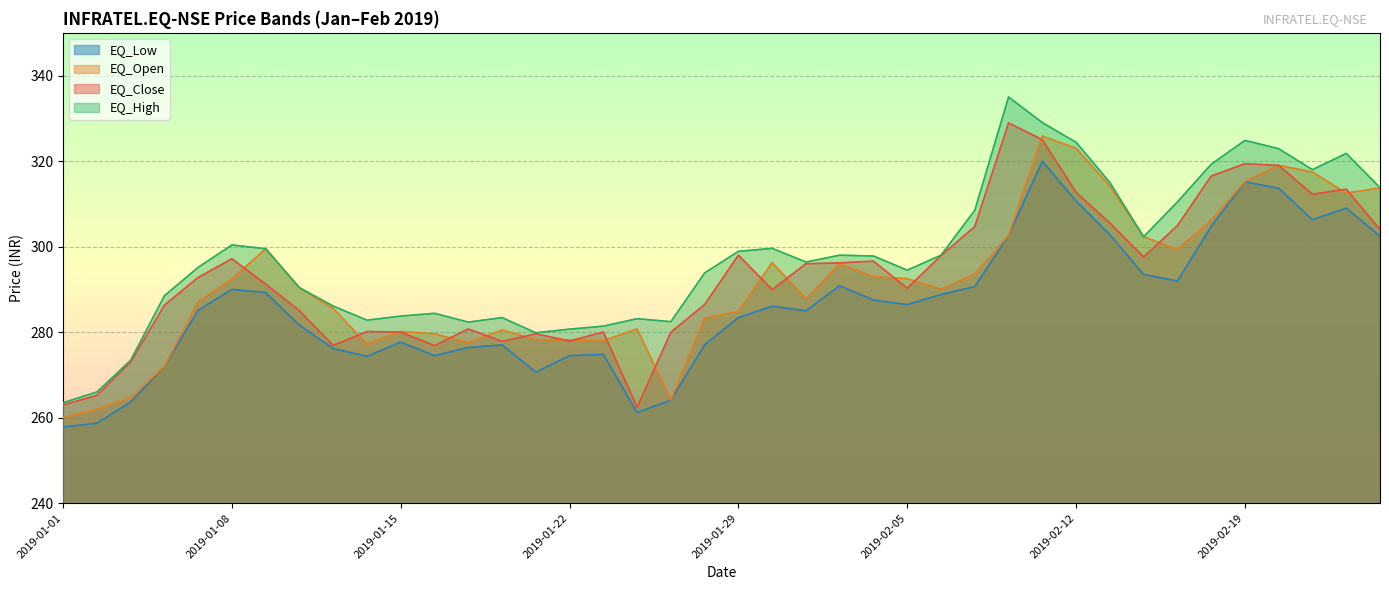

Rank the series by their maximum value, from lowest to highest.

EQ_Low, EQ_Open, EQ_Close, EQ_High